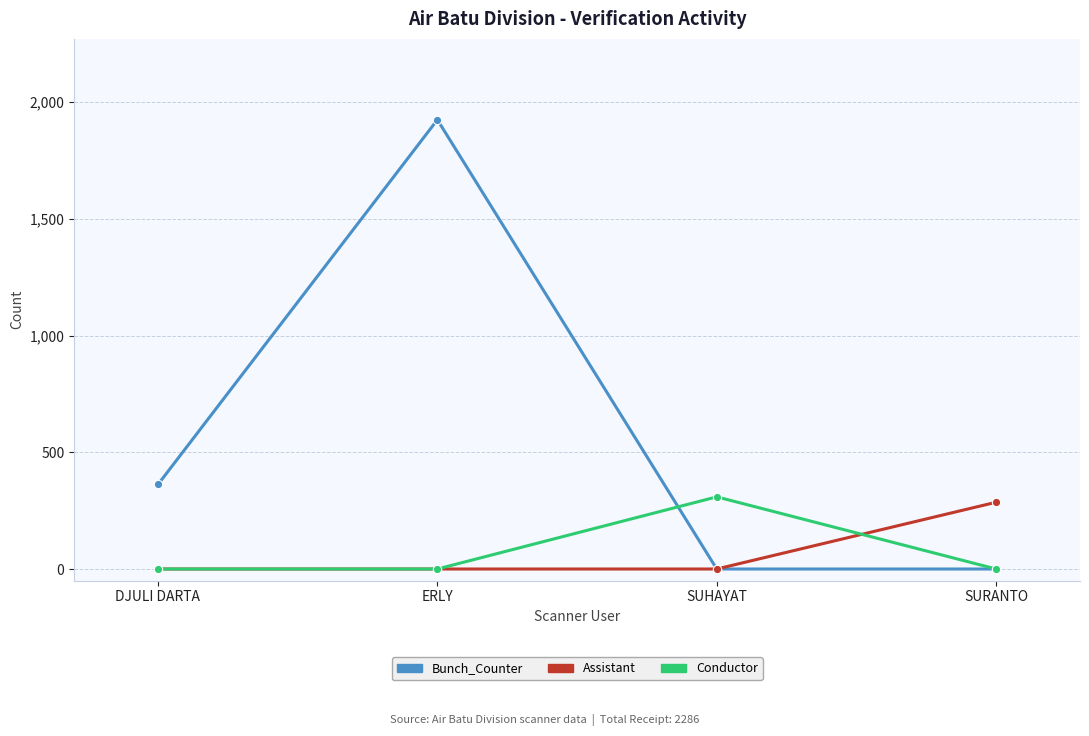

Which series ends up on top after the final intersection of Conductor and Assistant?

Assistant